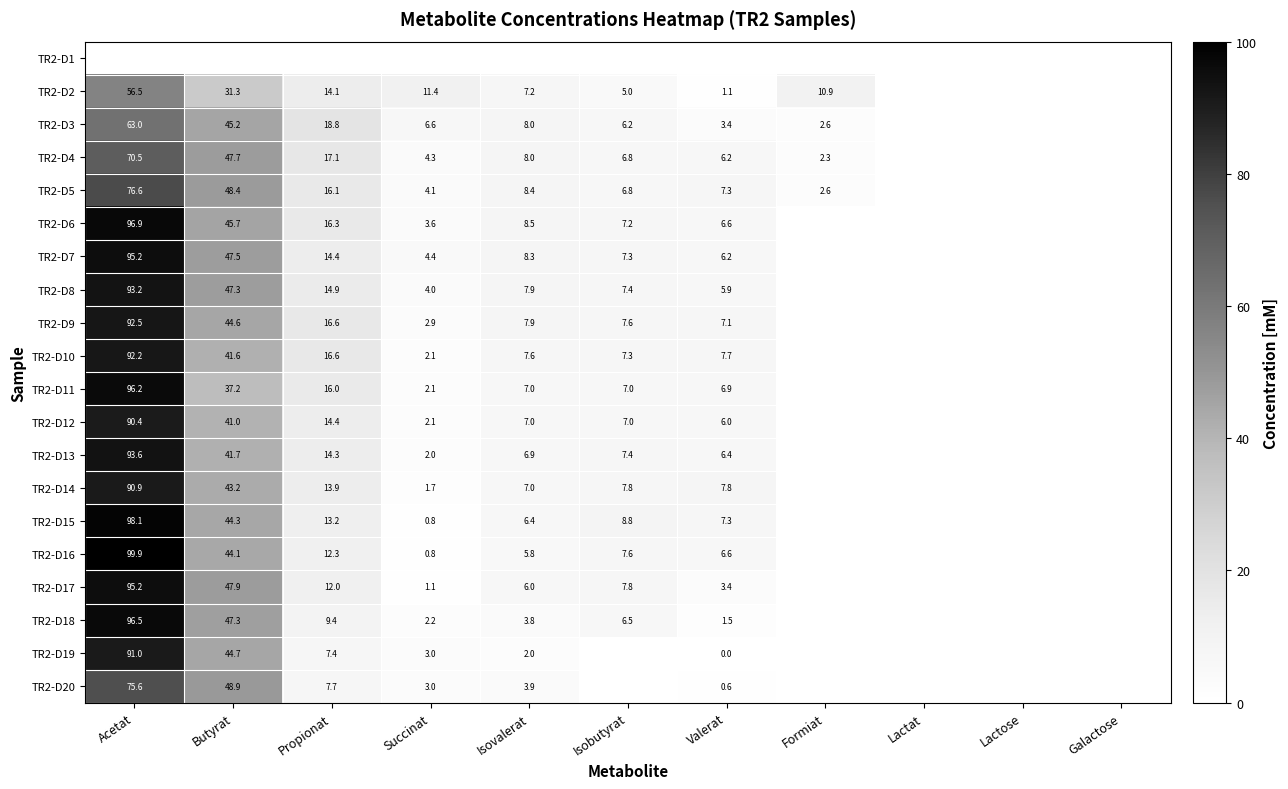

What is the difference between the TR2-D7 values at Isovalerat and Isobutyrat?

1.0